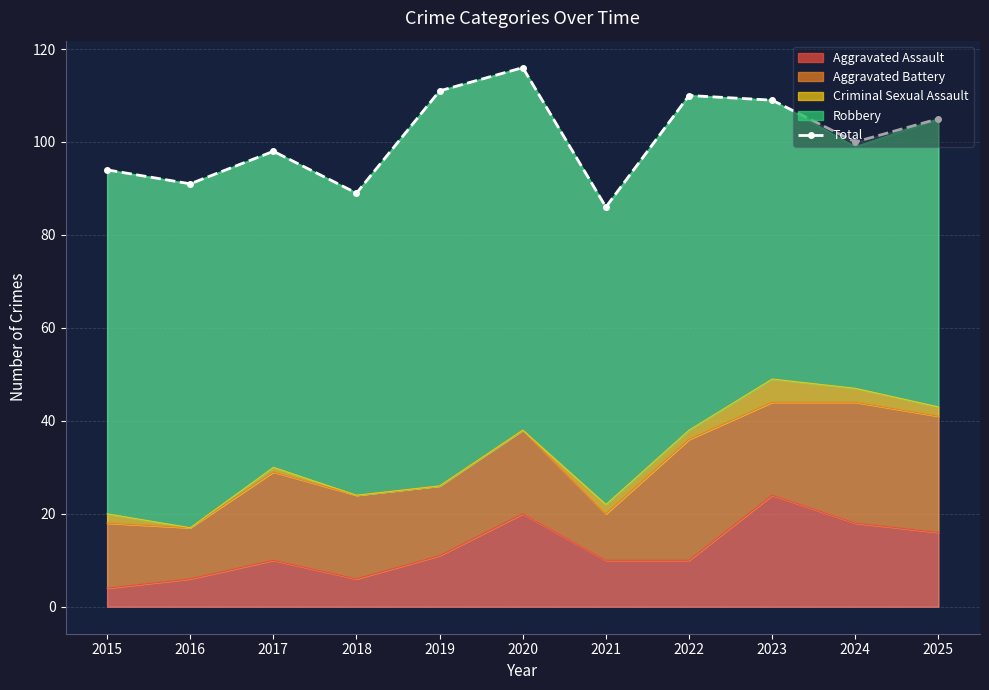

What is the smallest value displayed?

86